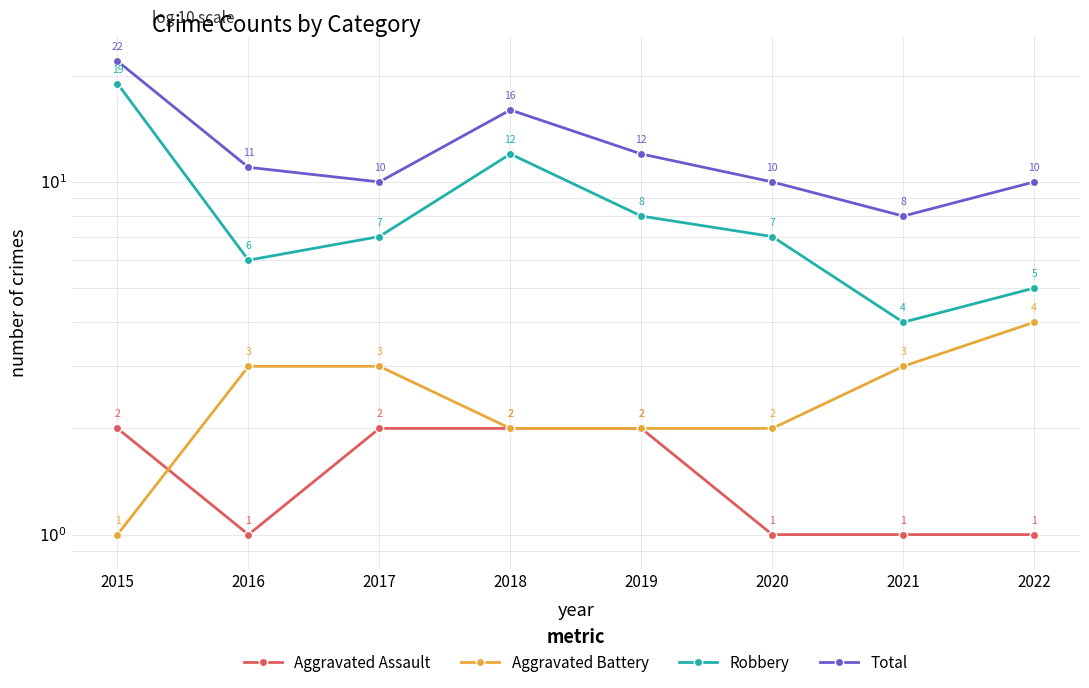

Reading left to right, transcribe all the data shown in this chart.

Aggravated Assault: 2015=2	2016=1	2017=2	2018=2	2019=2	2020=1	2021=1	2022=1
Aggravated Battery: 2015=1	2016=3	2017=3	2018=2	2019=2	2020=2	2021=3	2022=4
Robbery: 2015=19	2016=6	2017=7	2018=12	2019=8	2020=7	2021=4	2022=5
Total: 2015=22	2016=11	2017=10	2018=16	2019=12	2020=10	2021=8	2022=10